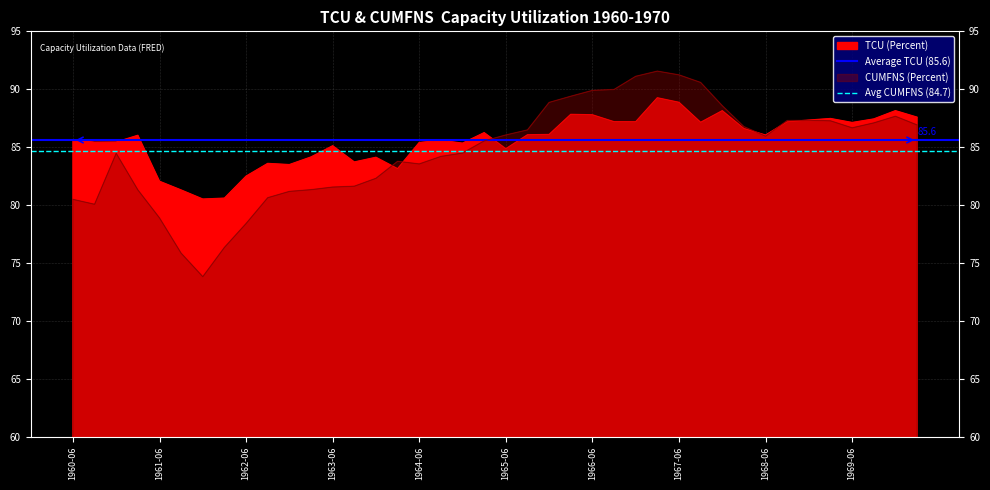

What is the value of the Avg CUMFNS (84.7) point at the 1st from the left?

84.7